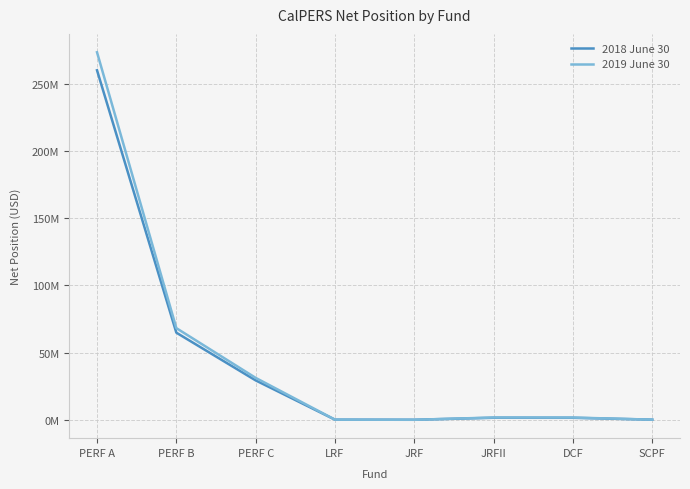

What is the label of the 3rd point from the left?

PERF C